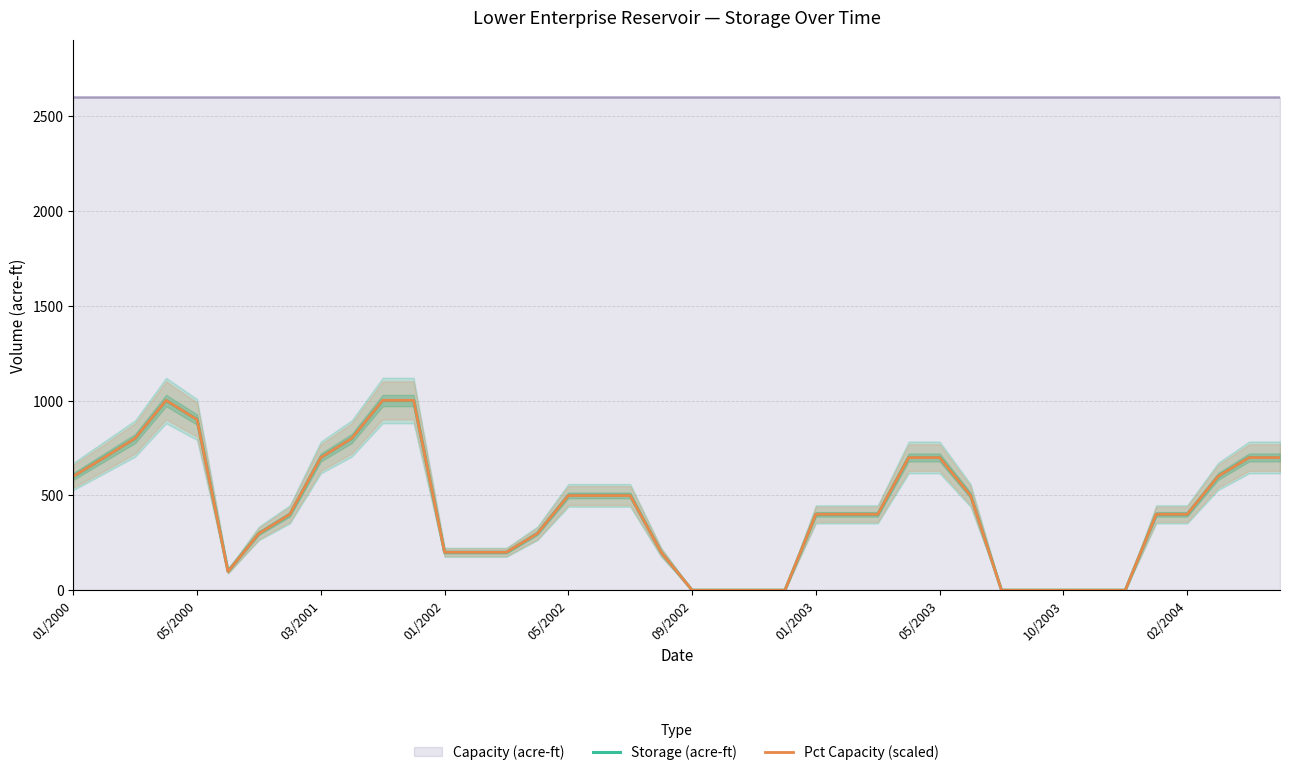

Is it true that Pct Capacity (scaled) equals 0.0 at 09/2002?

True